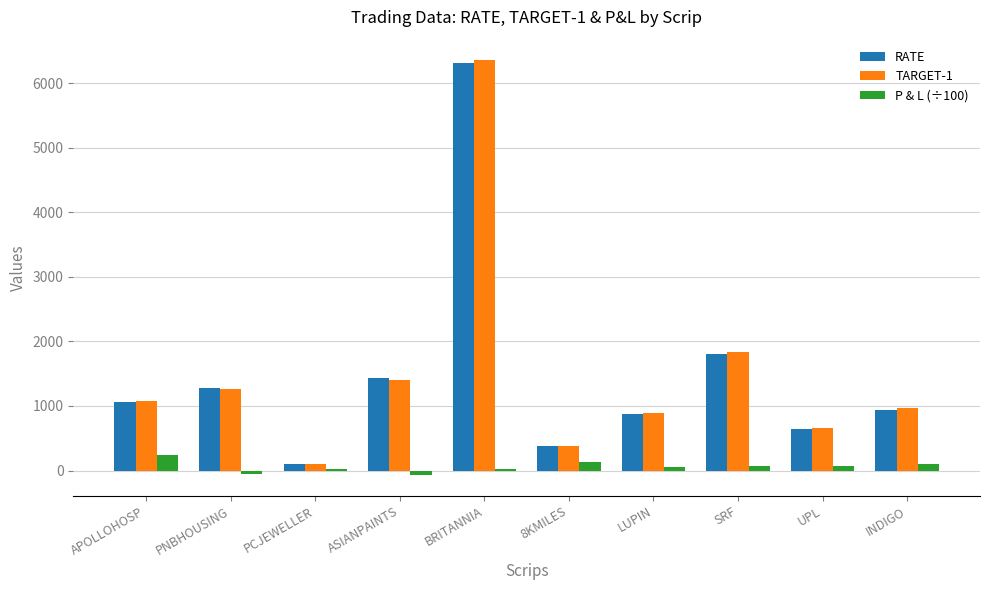

What is the label of the 1st bar from the left?

APOLLOHOSP